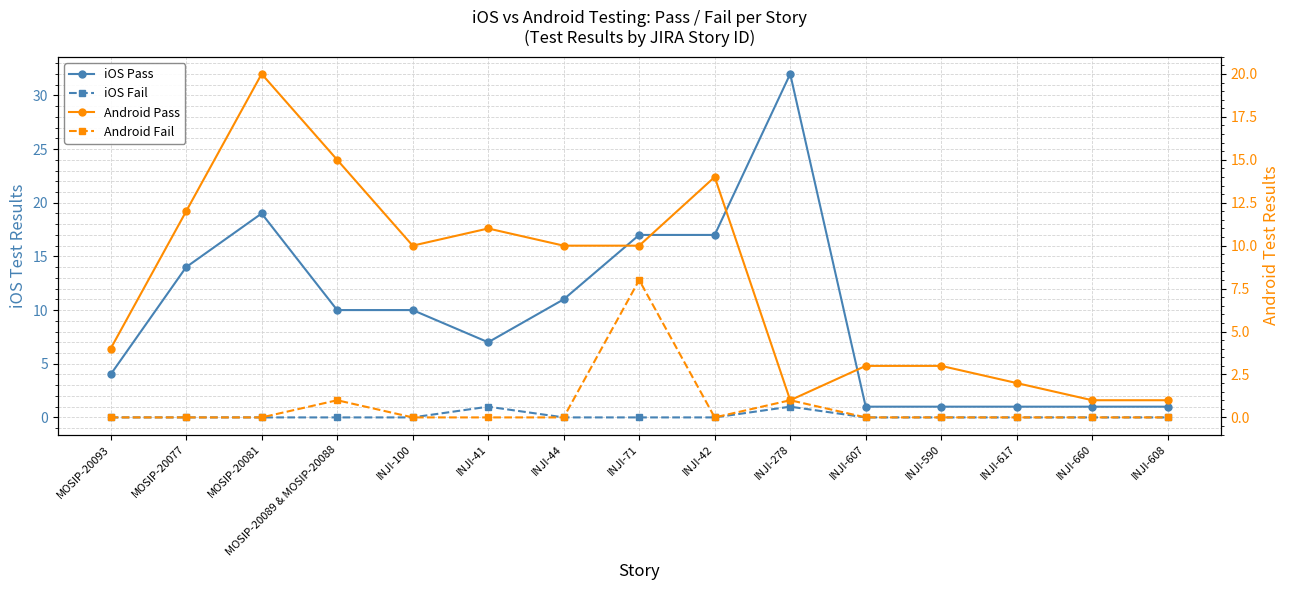

What are all the series names shown in the legend?

iOS Pass, iOS Fail, Android Pass, Android Fail